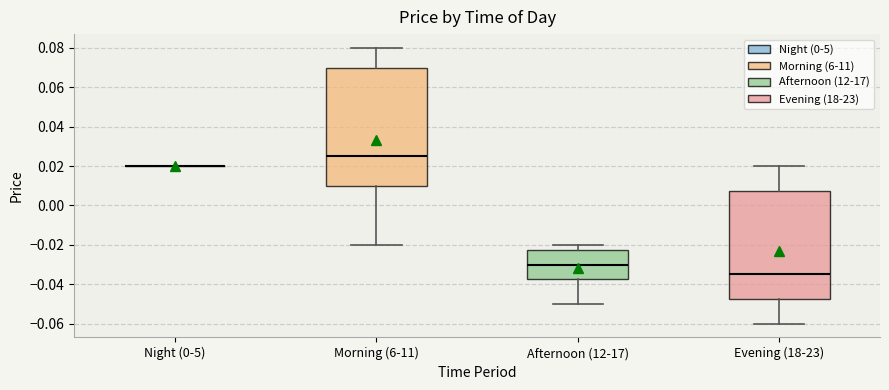

Reading left to right, read every box against the y-axis: the position of its median line, the range the box covers, and the ends of its whiskers. The values are not printed on the chart, so give them approximately, as read against the axis.

Night (0-5): box collapsed to a line at 0.020, whiskers 0.020 to 0.020
Morning (6-11): median 0.026, box 0.010 to 0.070, whiskers -0.020 to 0.080
Afternoon (12-17): median -0.030, box -0.038 to -0.022, whiskers -0.050 to -0.020
Evening (18-23): median -0.034, box -0.048 to 0.008, whiskers -0.060 to 0.020